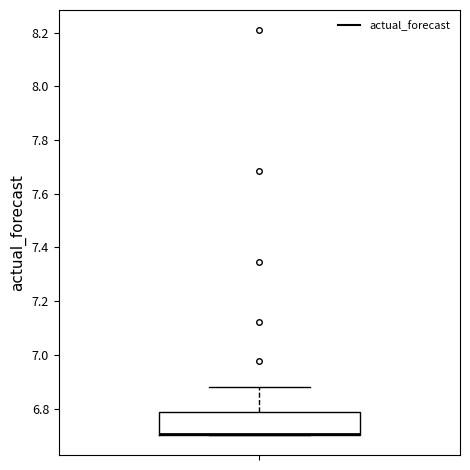

Read this box plot against the y-axis: the position of the median line, the range covered by the box, and the ends of both whiskers. The values are not printed on the chart, so give them approximately, as read against the axis.

median 6.70 (drawn on the box's lower edge), box 6.70 to 6.78, whiskers 6.70 to 6.88